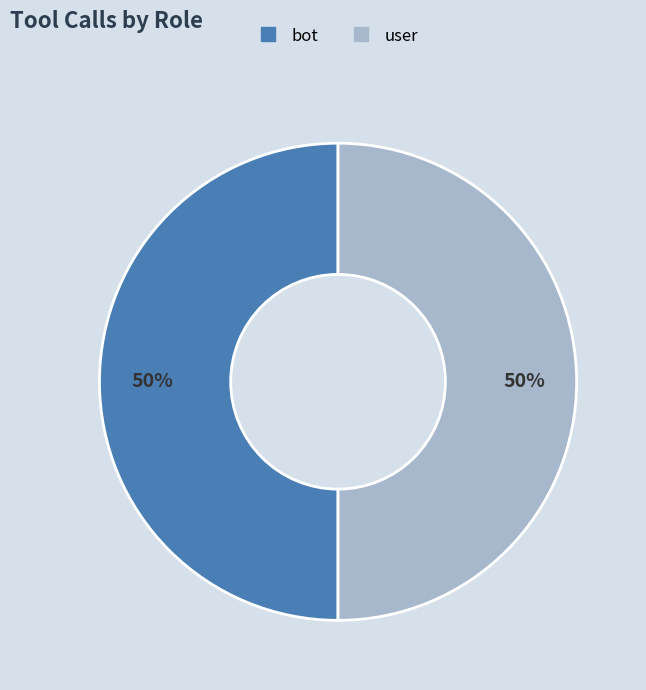

How many slices are in this pie chart?

2